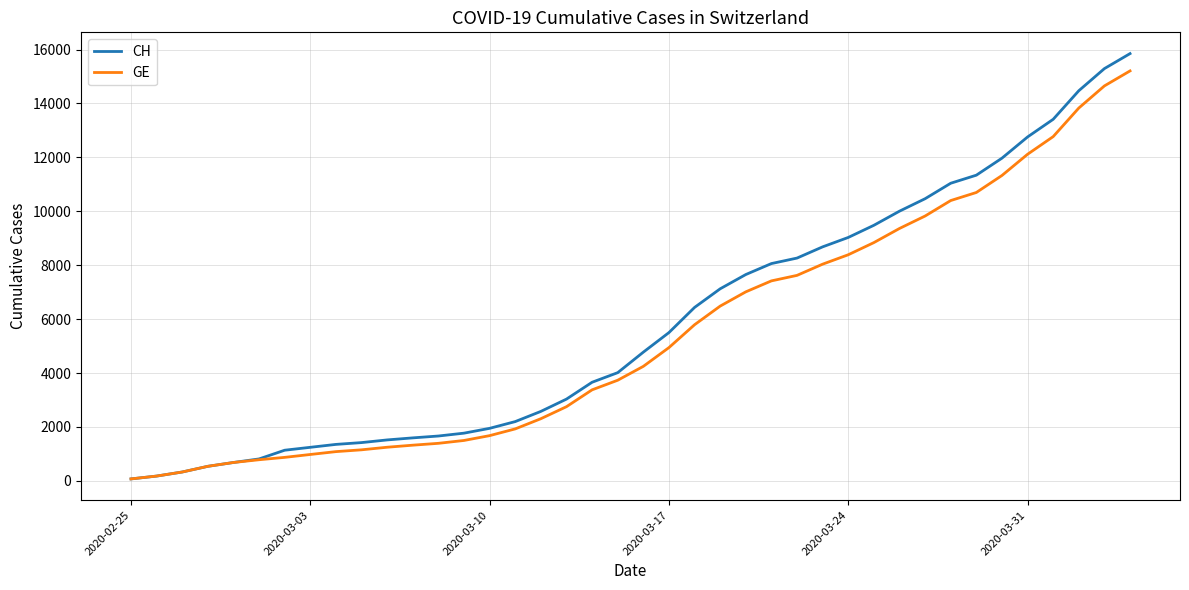

What is the maximum value shown in the chart?

15850